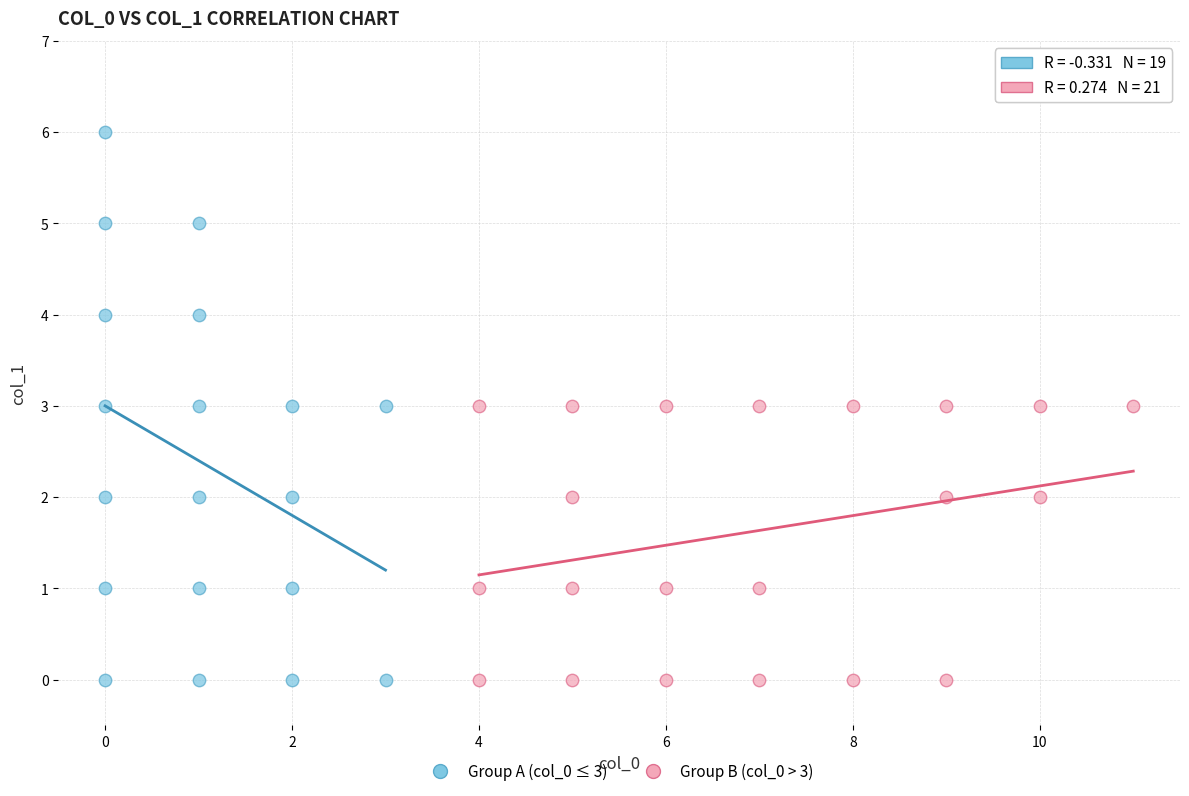

Which series has the widest spread of Y values?

Group A (col_0 ≤ 3)